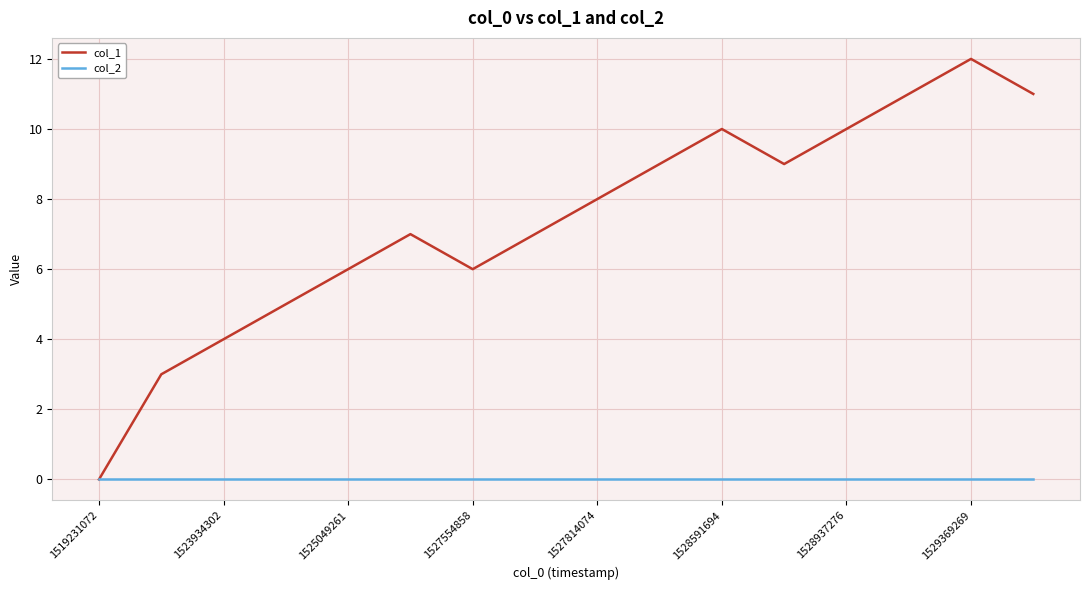

How many lines are shown in the chart?

2